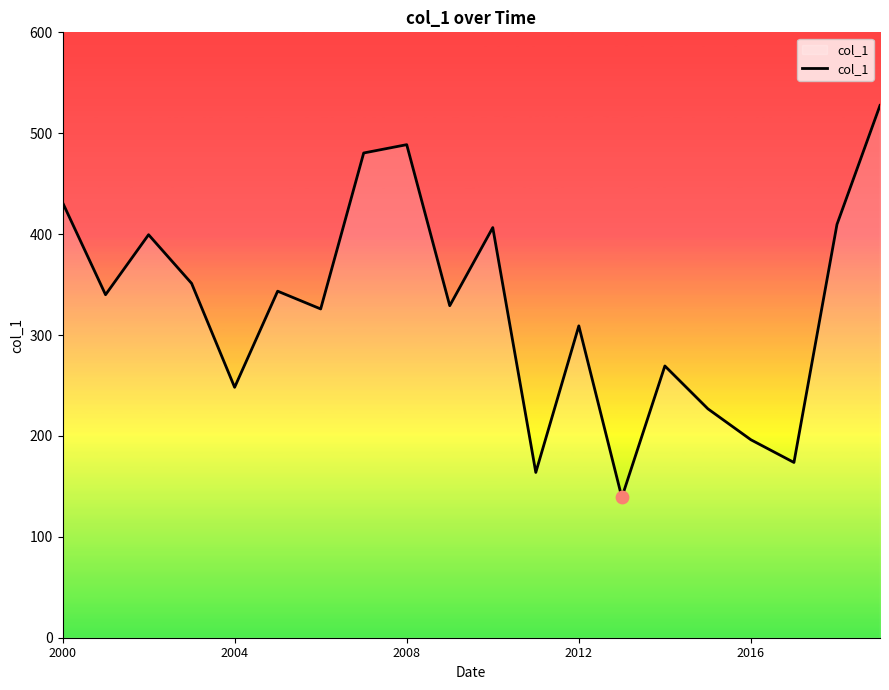

What is the difference between the maximum and minimum values?

388.5